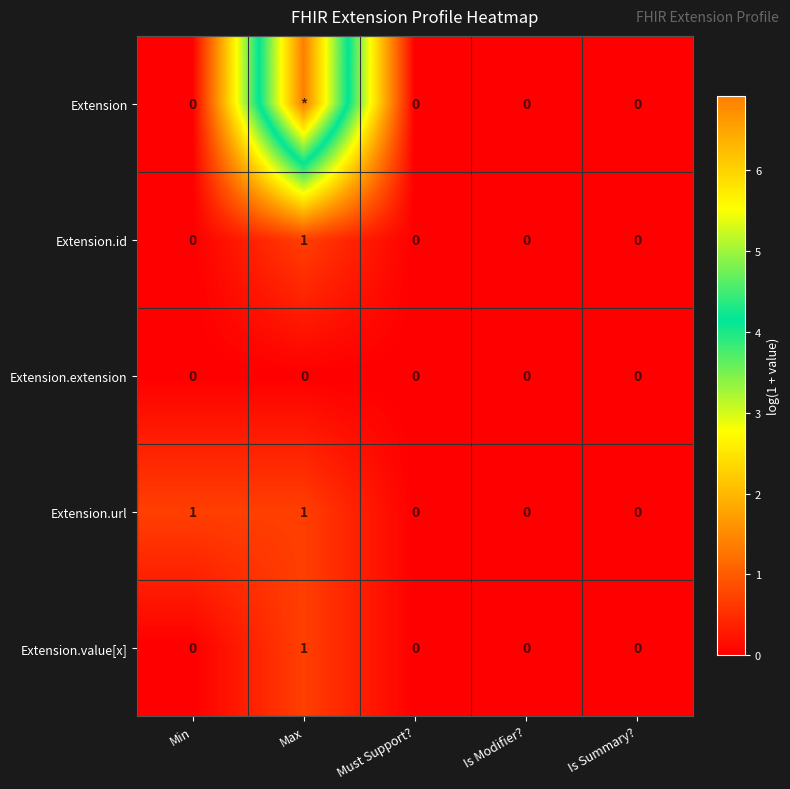

Which series has the largest range (max minus min)?

Extension